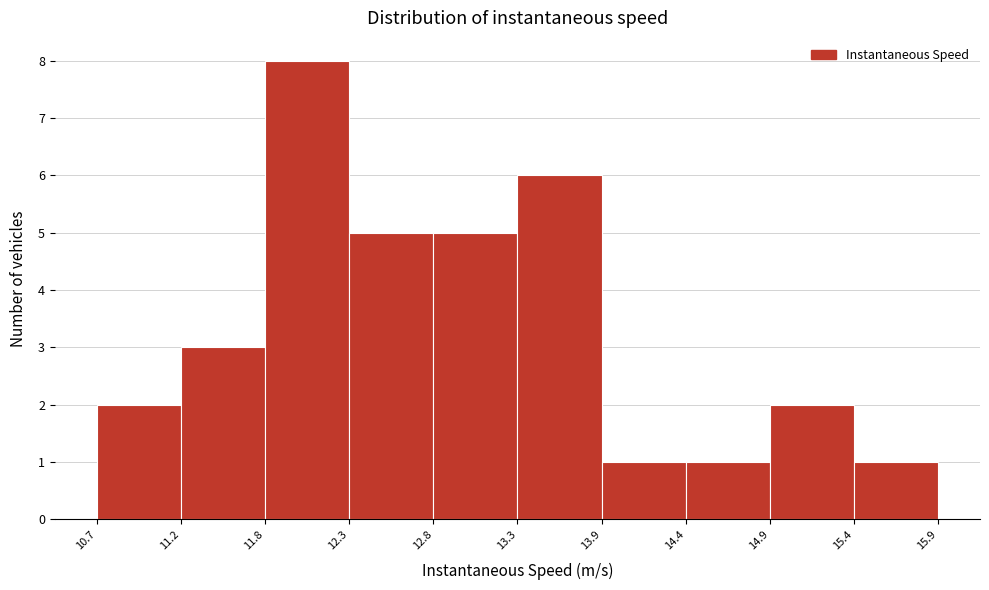

Reading left to right, transcribe this chart: for each bar, give the range it covers on the x-axis and its height. The values are not printed on the chart, so give them approximately, as read against the axis.

10.7 to 11.2: 2
11.2 to 11.8: 3
11.8 to 12.3: 8
12.3 to 12.8: 5
12.8 to 13.3: 5
13.3 to 13.9: 6
13.9 to 14.4: 1
14.4 to 14.9: 1
14.9 to 15.4: 2
15.4 to 15.9: 1